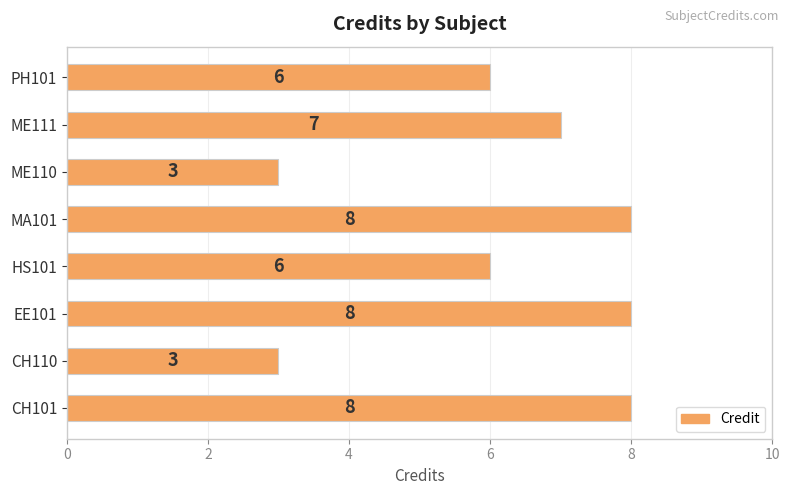

What is the smallest value displayed?

3